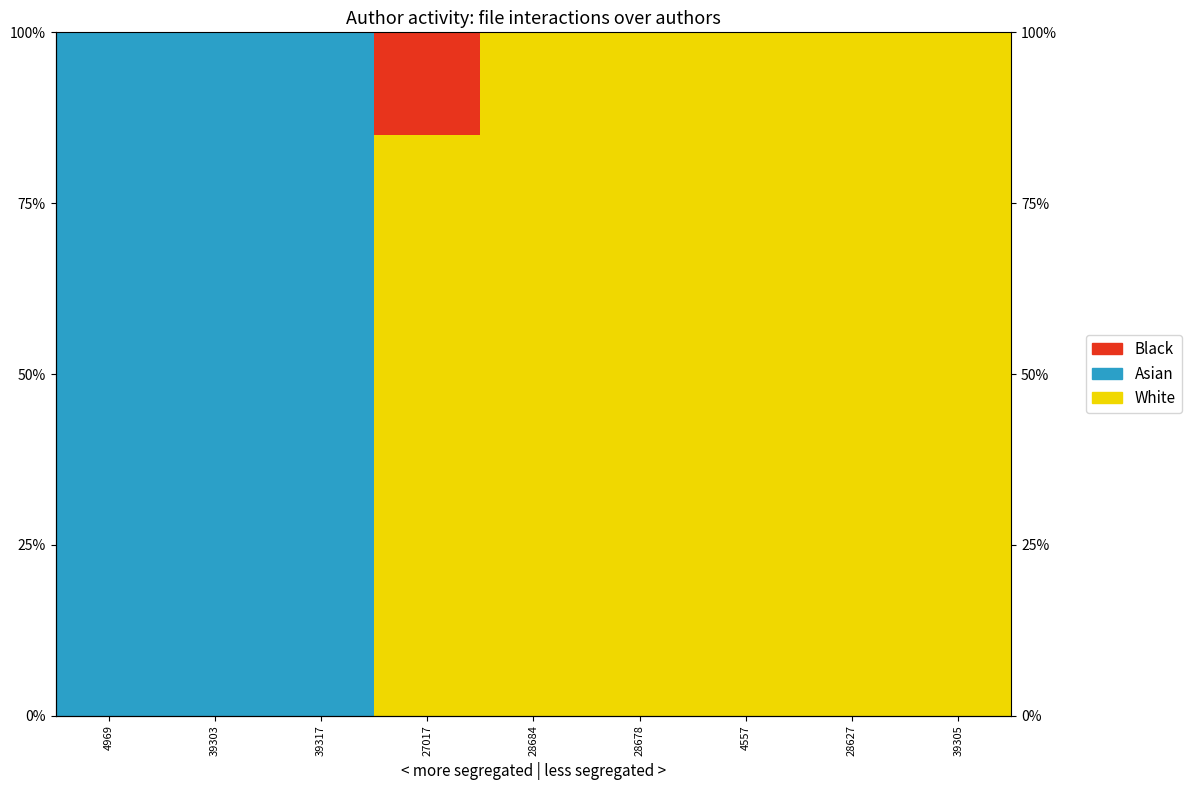

Does the chart contain any negative values?

No